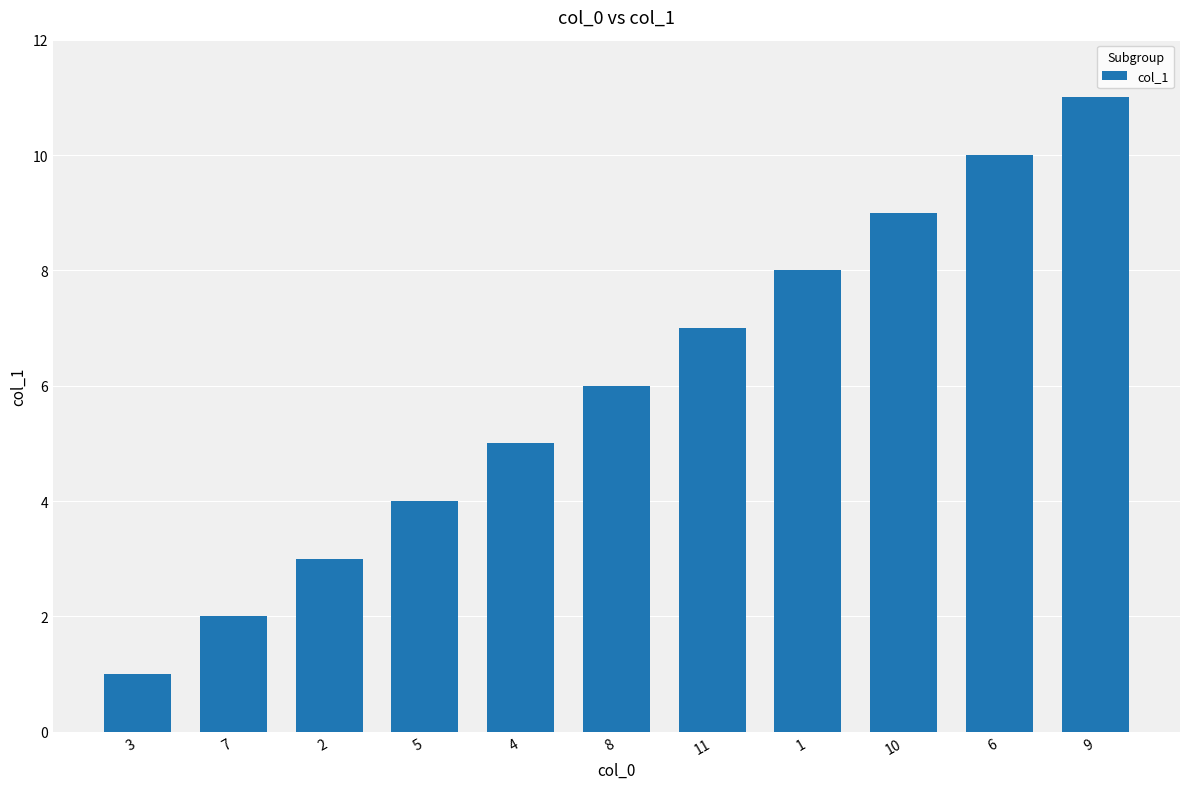

How many data points does each series have?

11